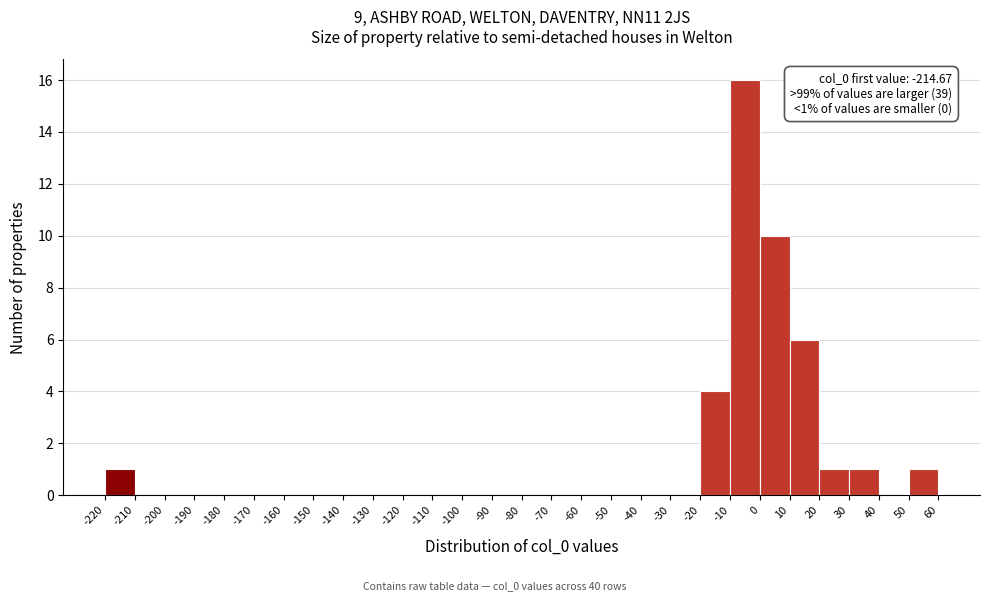

Over which range of the x-axis is the bar tallest?

-10 to 0